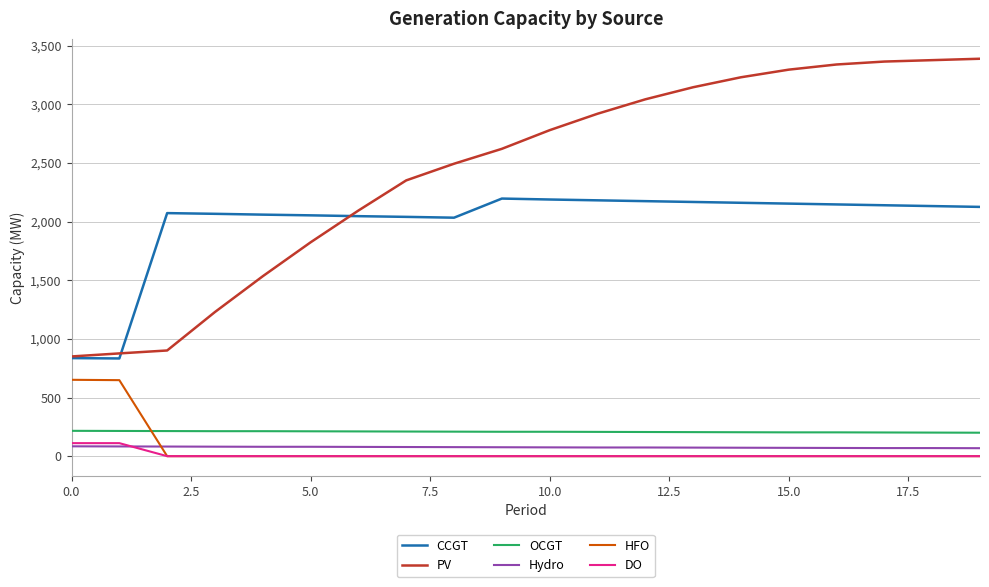

Which series has the largest total across all categories?

PV